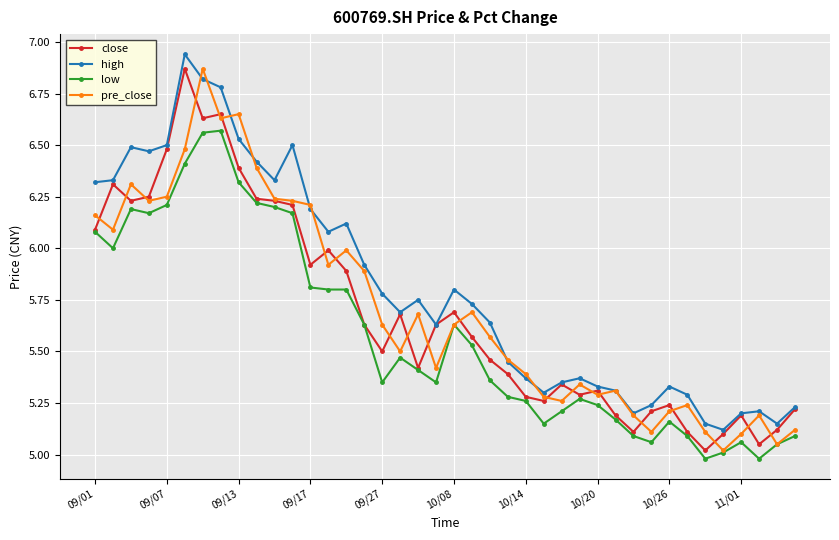

What is the value of the close point at the 14th from the left?

6.0